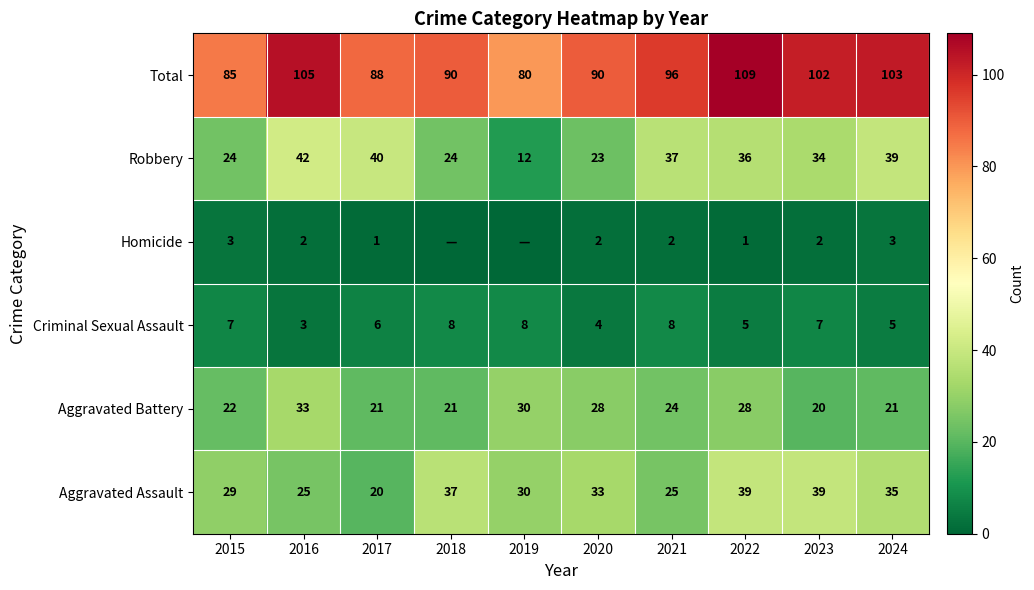

The value of Aggravated Battery at 2022 is 28. True or false?

True